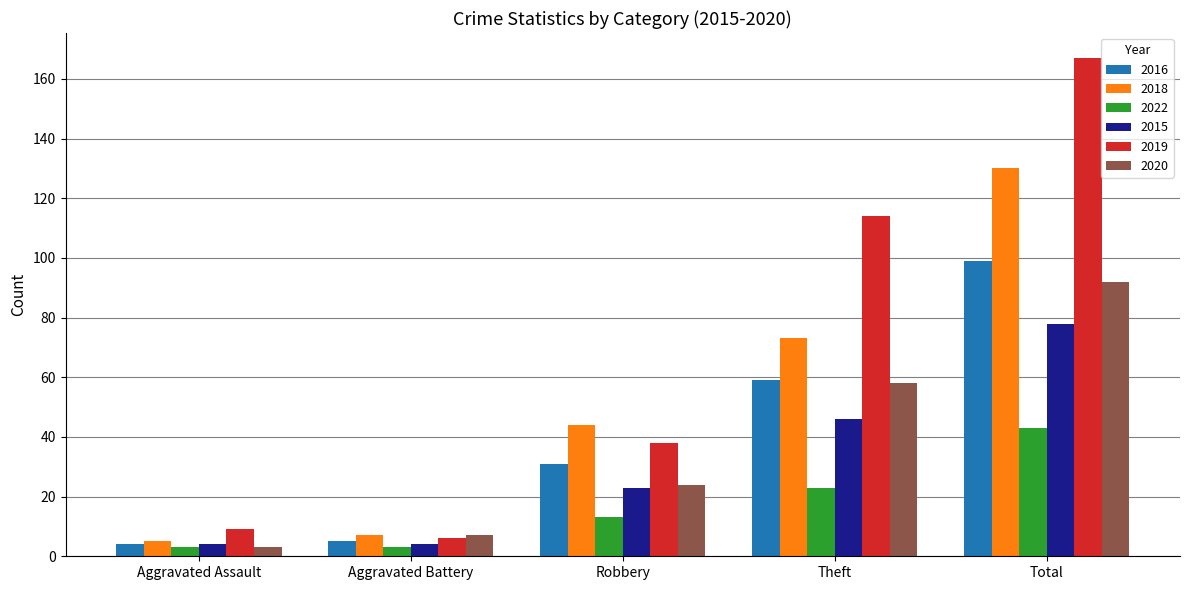

What is the difference between the second highest and second lowest values in the 2015 series?

42